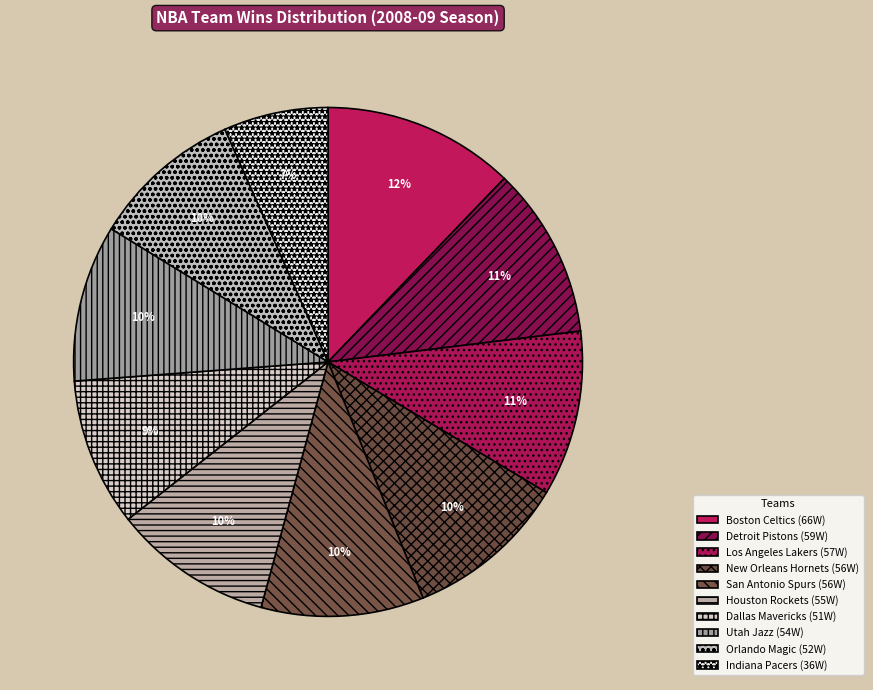

Is Houston Rockets the majority of the pie?

No